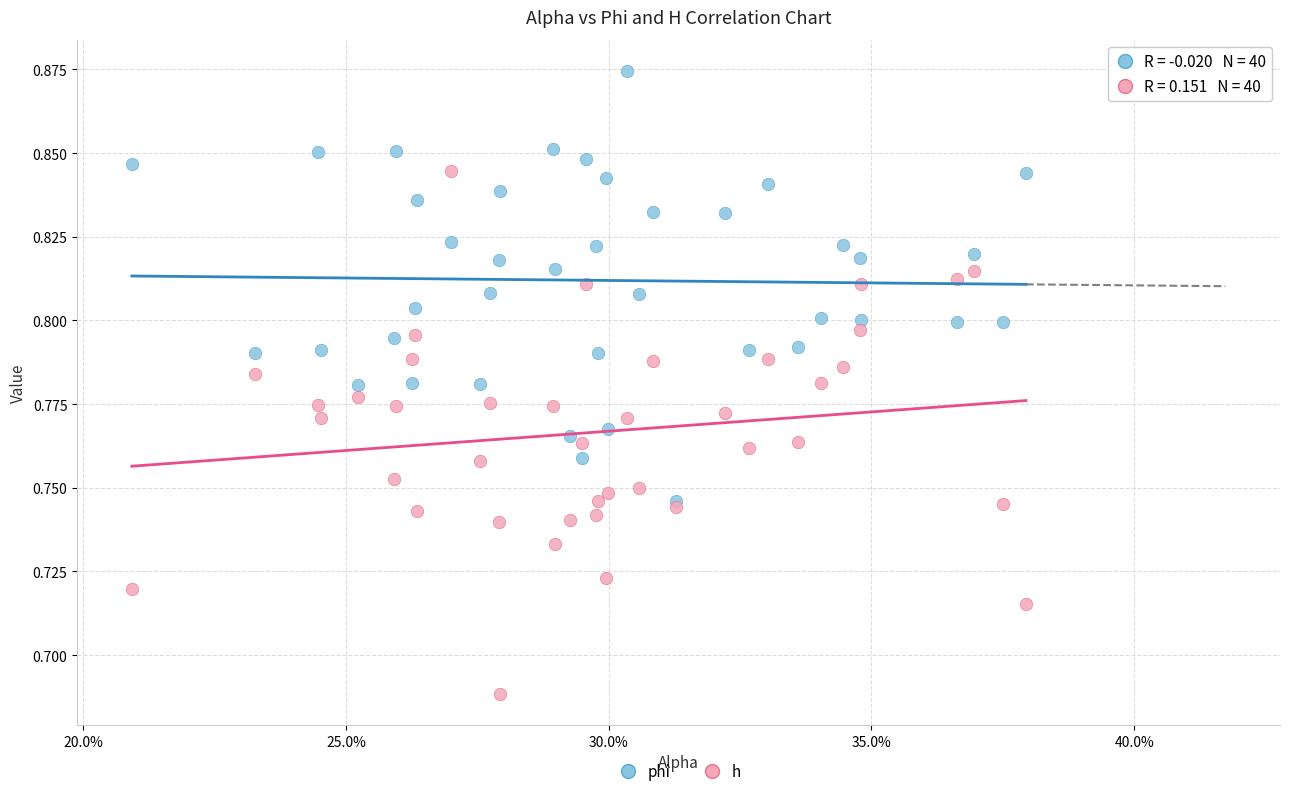

Which series has the widest spread of Y values?

h